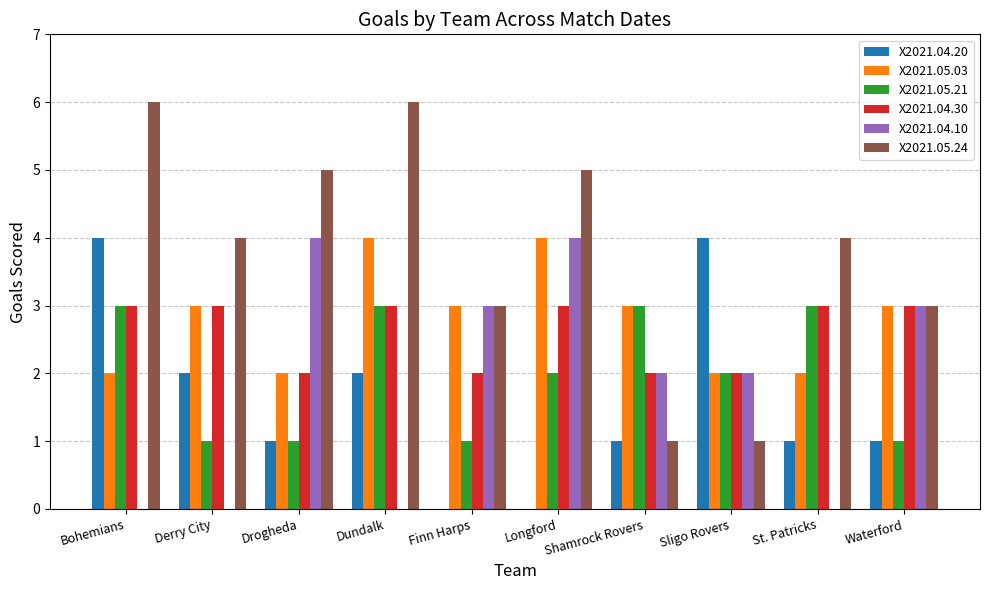

Read the X2021.05.03 value at Drogheda.

2